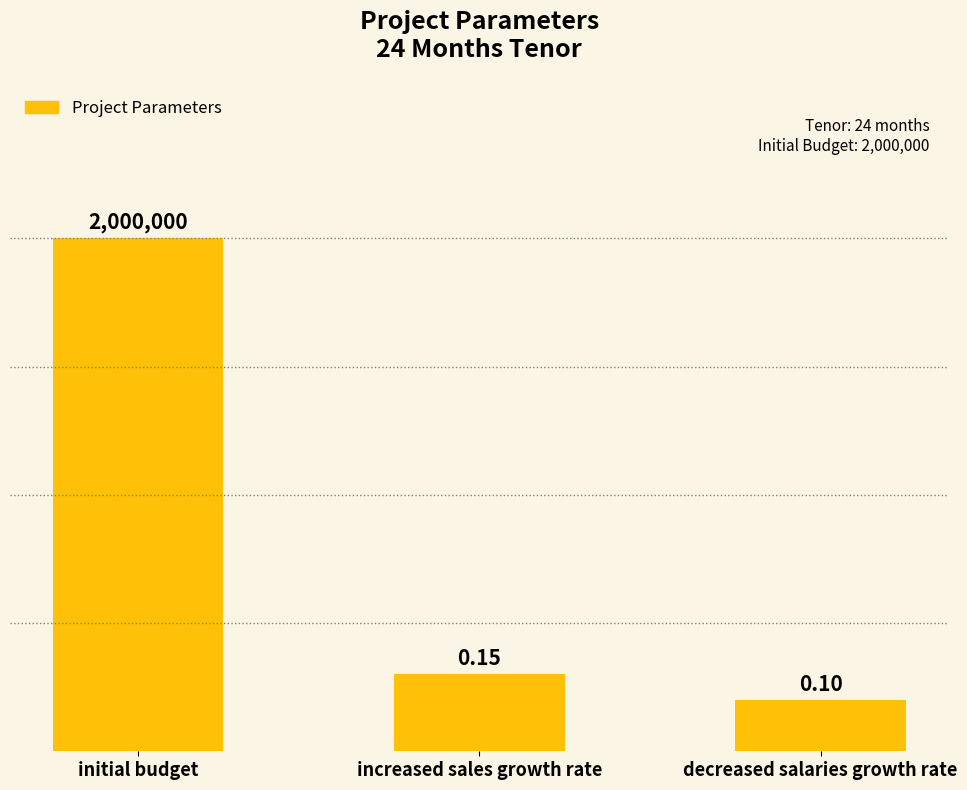

What is the change in value from initial budget to decreased salaries growth rate?

-0.9